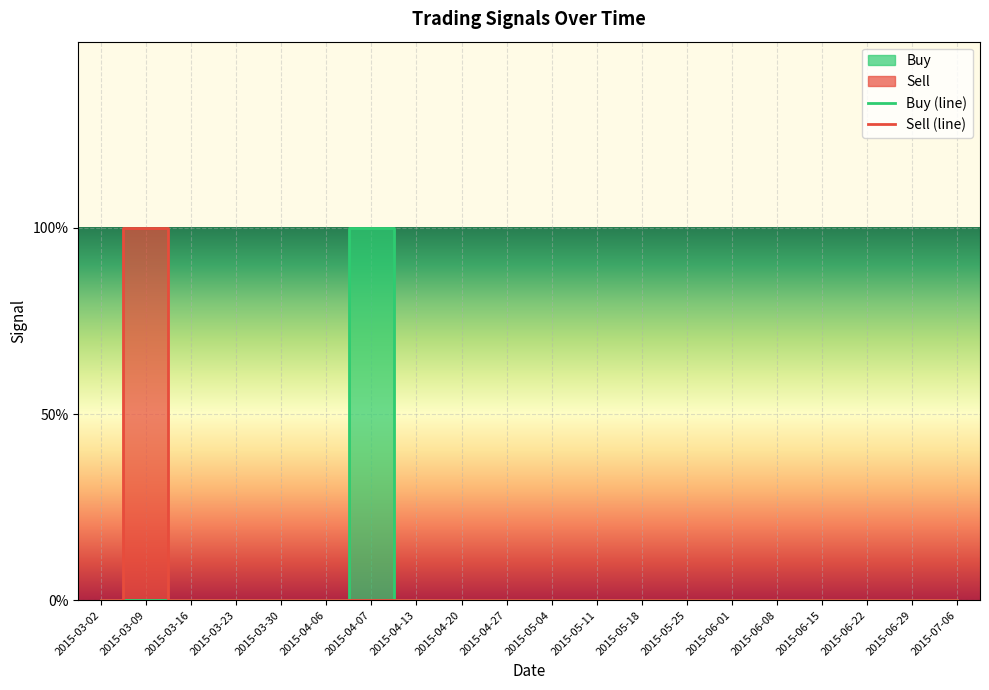

Which category has the highest value in the Sell (line) series?

2015-03-09